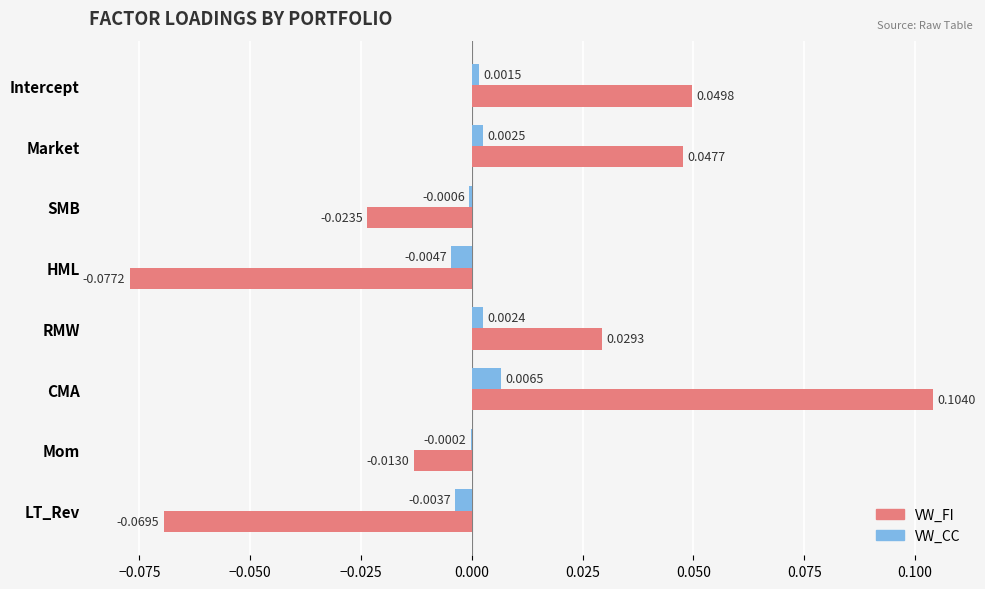

Between CMA and Mom, which series saw the biggest shift?

VW_FI